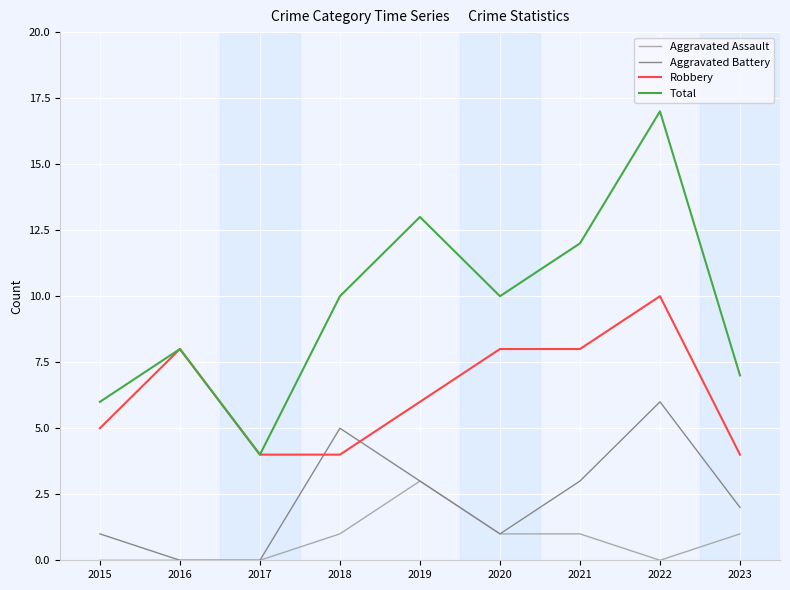

Is it true that Aggravated Assault equals 2 at 2019?

False